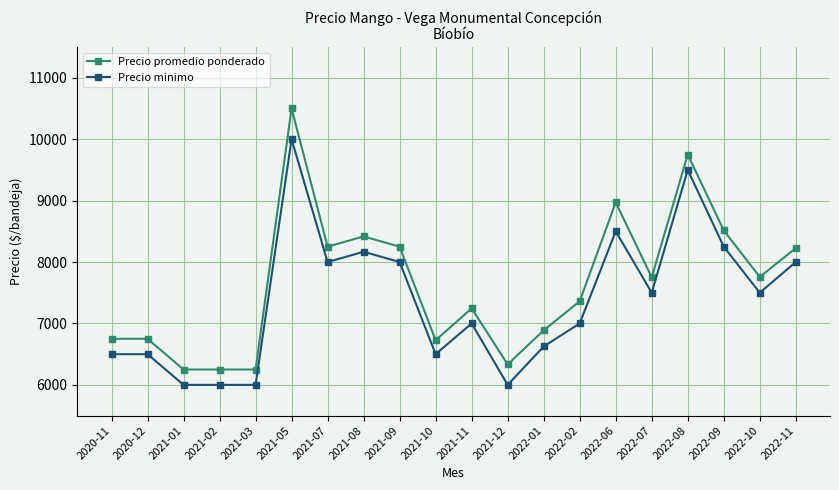

List the series in order of their peak value, lowest first.

Precio minimo, Precio promedio ponderado